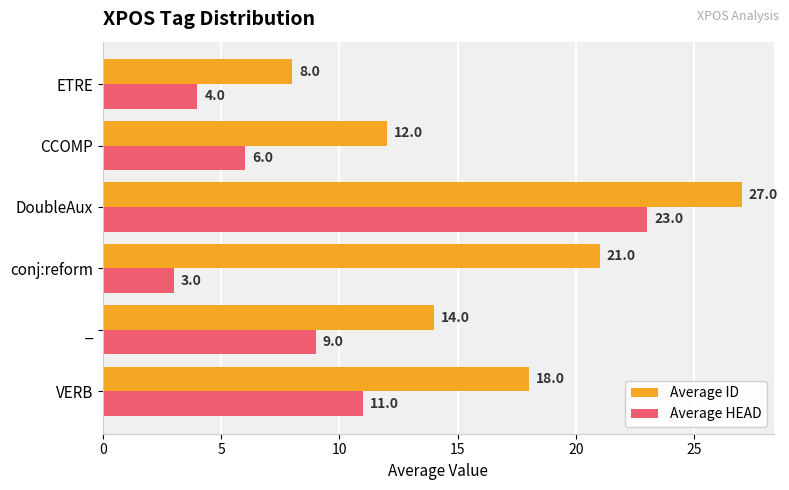

What is the minimum value shown in the chart?

3